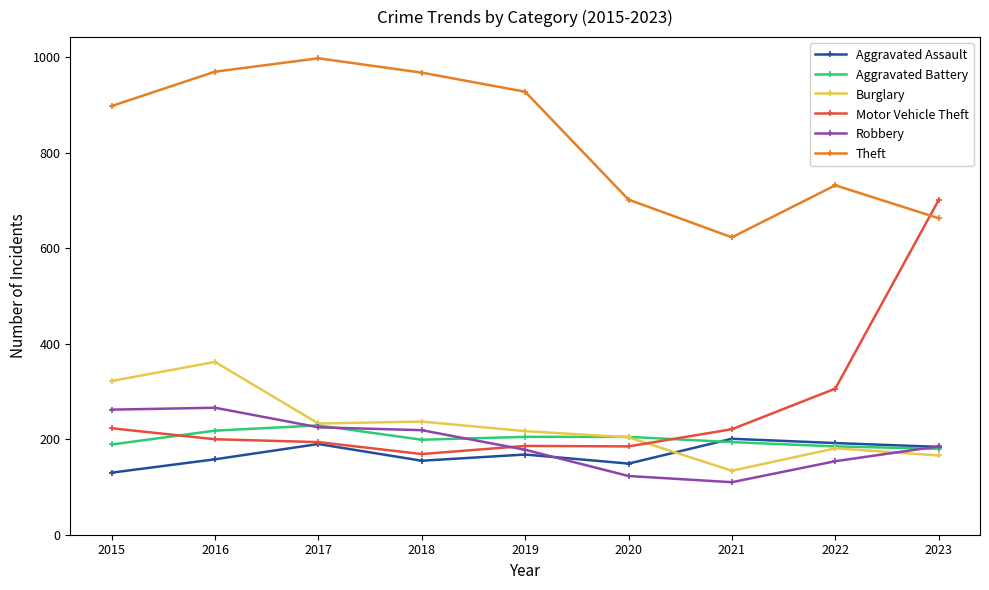

Which series has the widest spread of values?

Motor Vehicle Theft